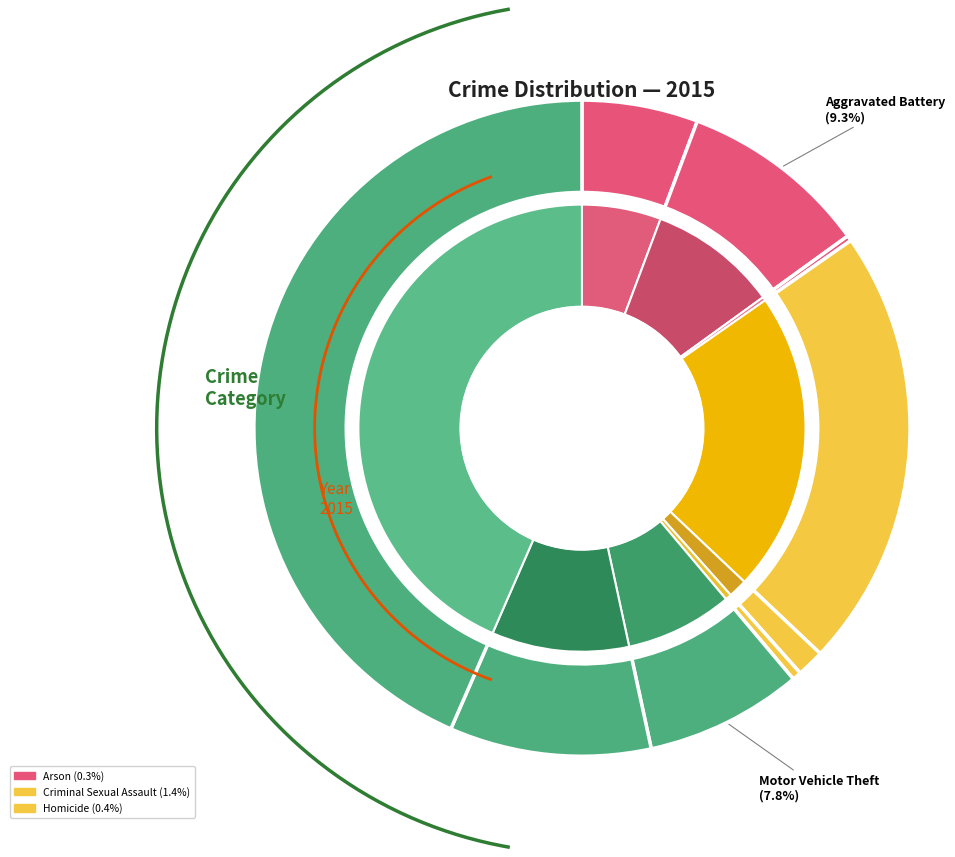

To the nearest percent, what is the difference between the largest and smallest slice percentages?

43%